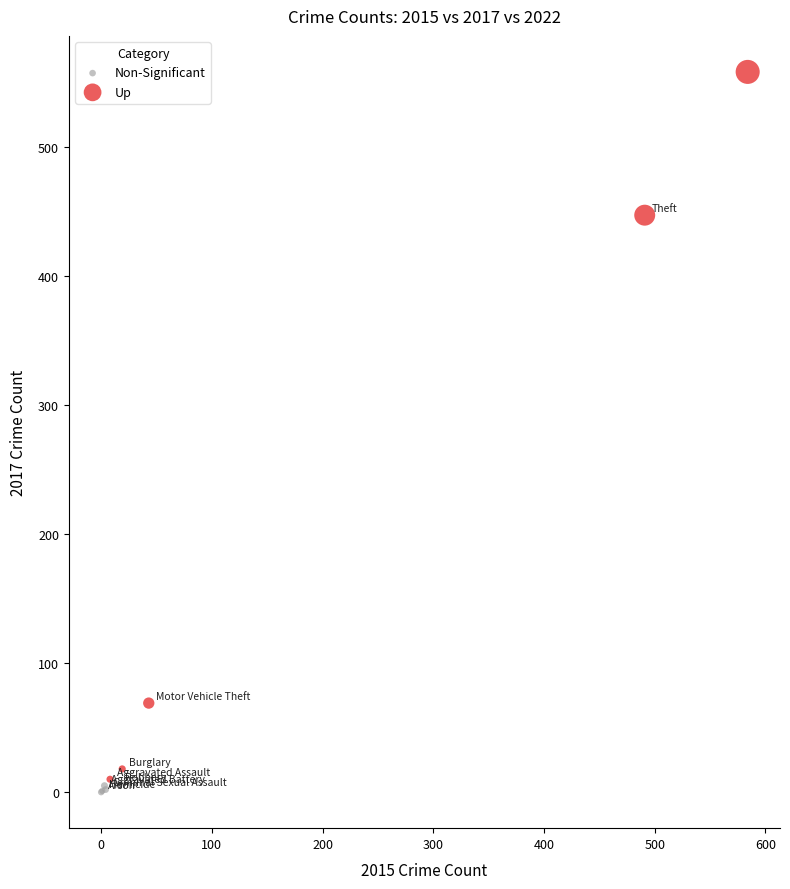

Which series has the widest spread of Y values?

Up